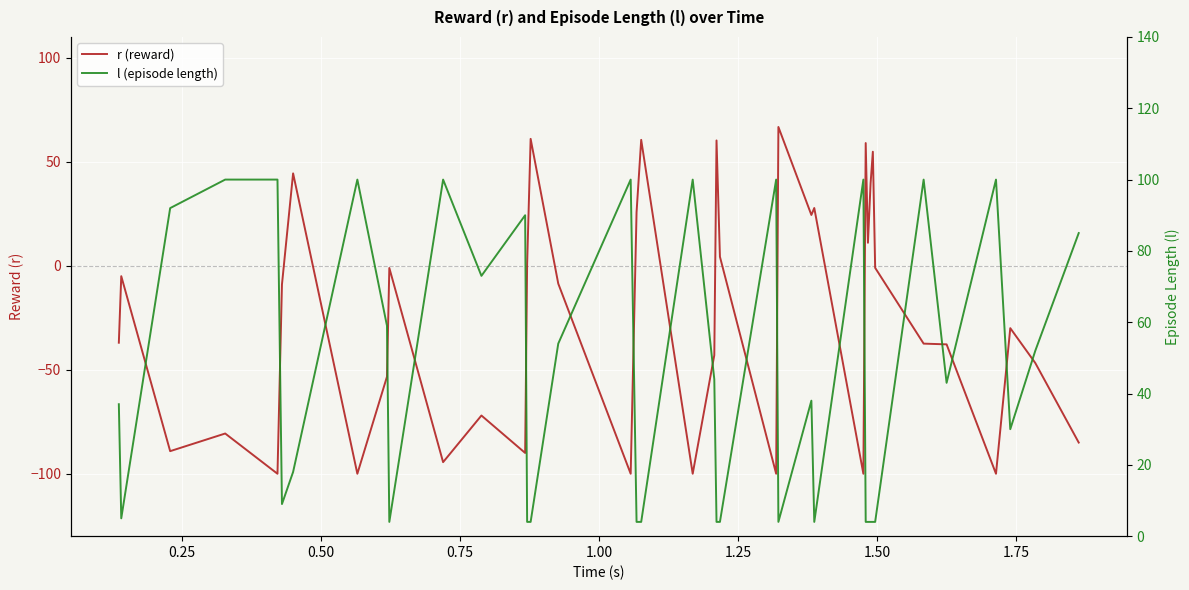

What position from the right is 0.75?

36